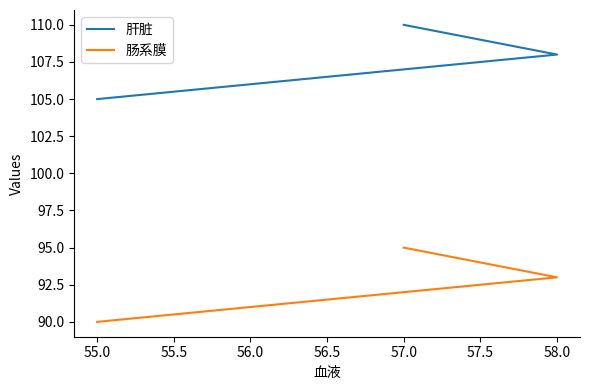

Is this an area chart (filled region under the line)?

No